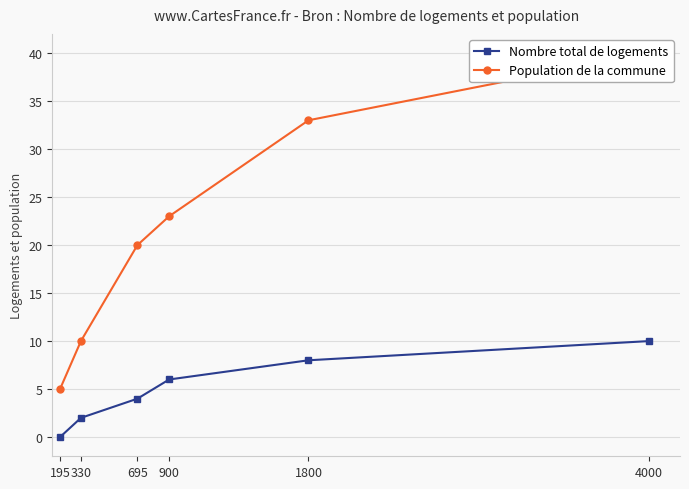

What is the spread (max minus min) of values at 195?

5